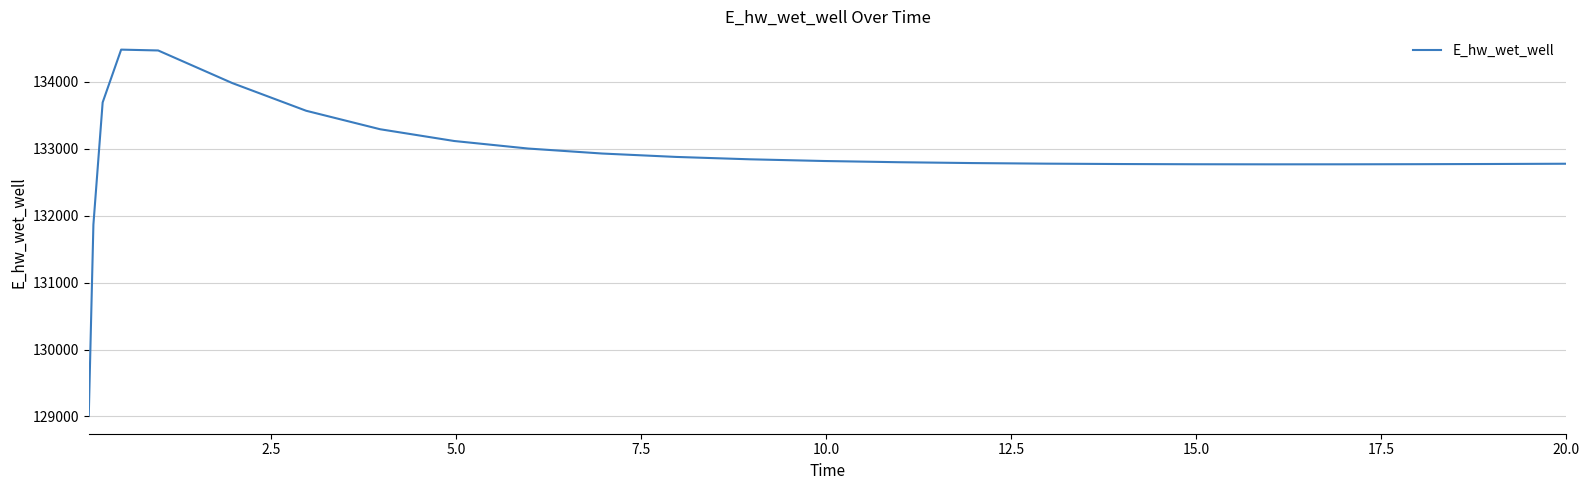

What is the minimum value shown in the chart?

129015.7